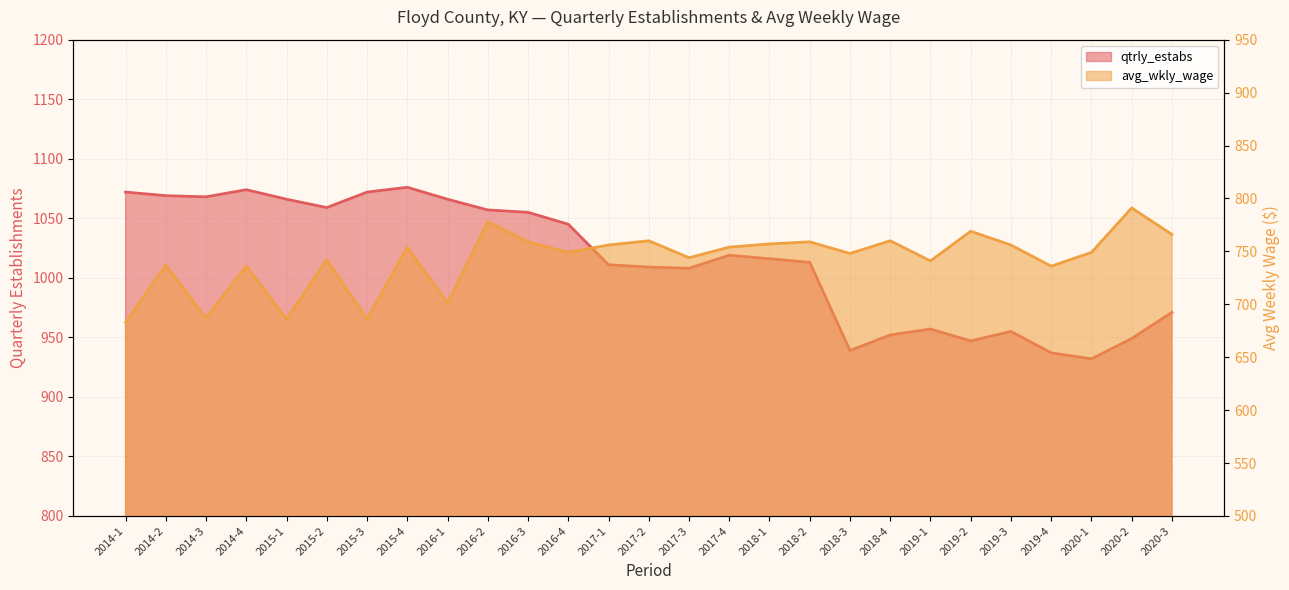

What is the sum of the avg_wkly_wage values at 2017-4 and 2016-2?

1532